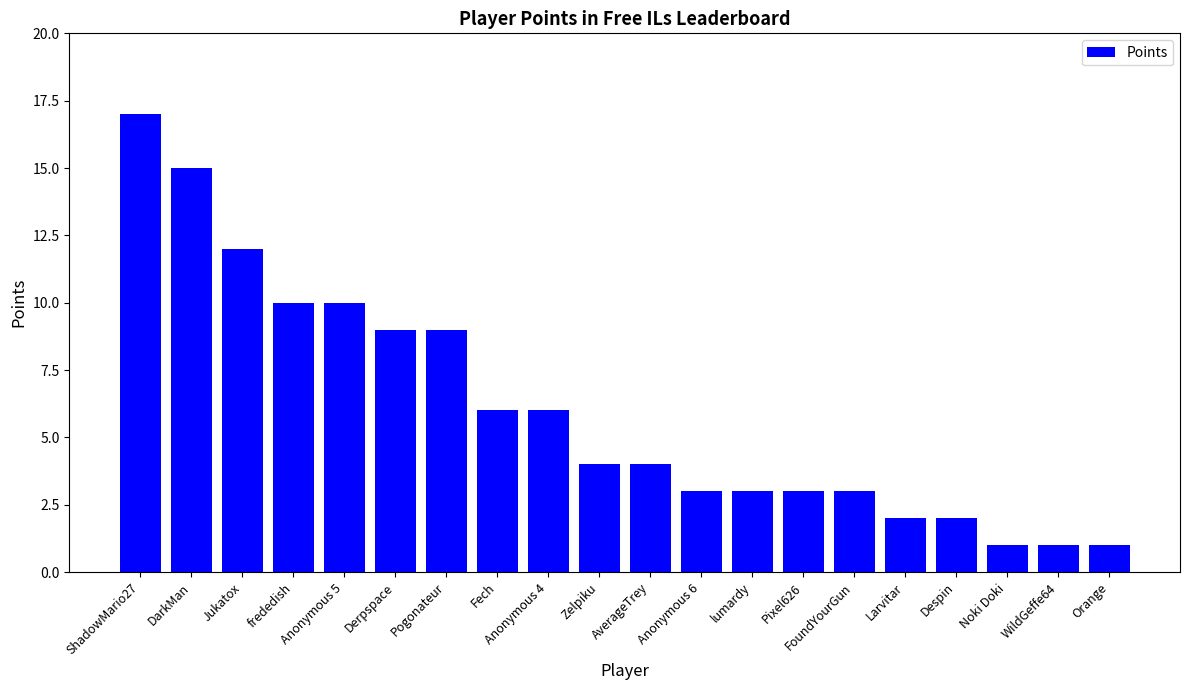

True or false: the data shows 12 at Jukatox.

True